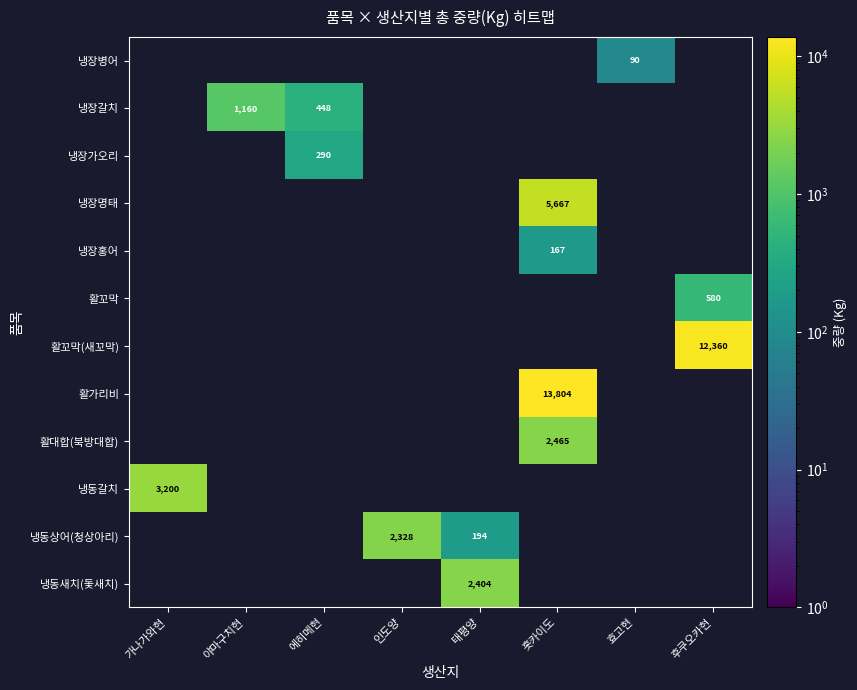

Which series has the widest spread of values?

냉동갈치